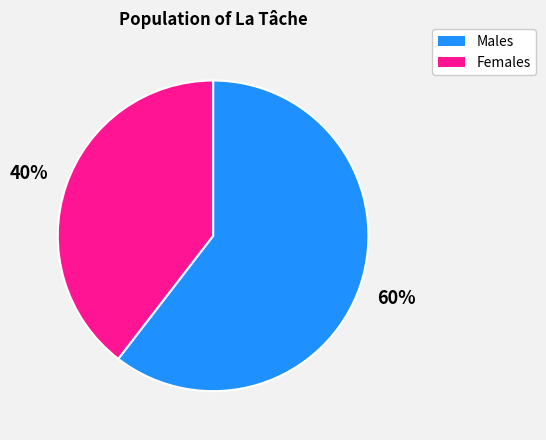

What percentage is the Females slice, to the nearest percent?

40%